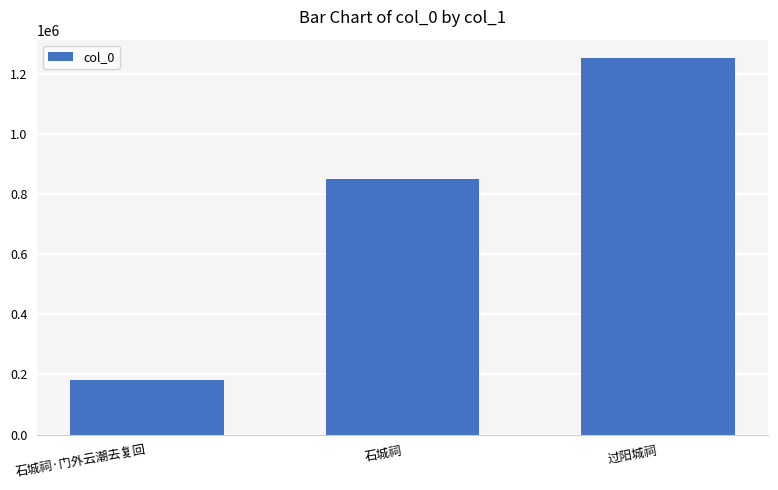

What is the greatest value displayed?

1251600